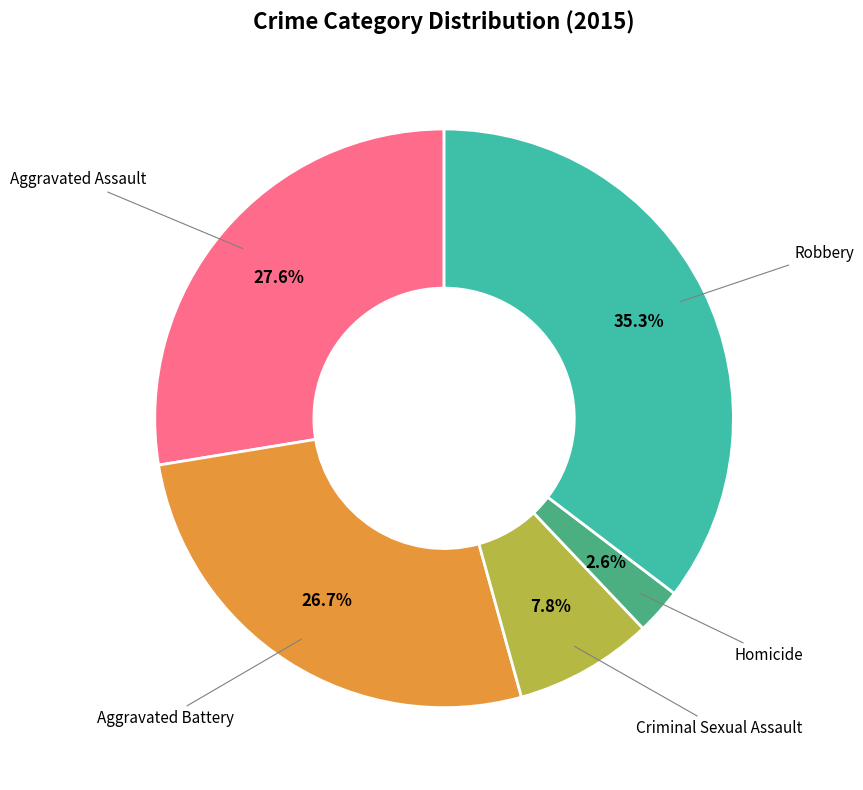

Does any single category account for the majority?

No